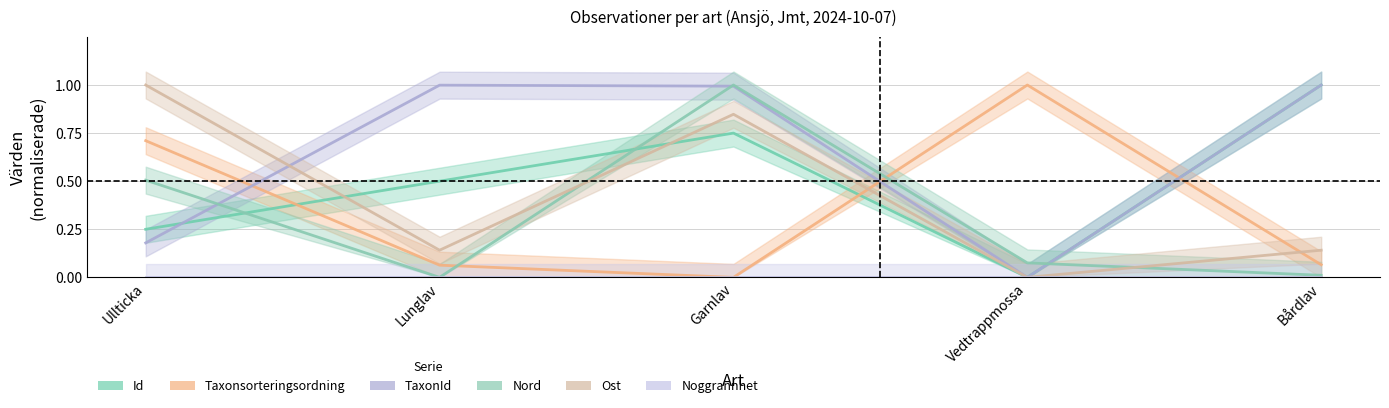

Is the value of Ost at Ullticka greater than the value of Taxonsorteringsordning at Bårdlav?

Yes